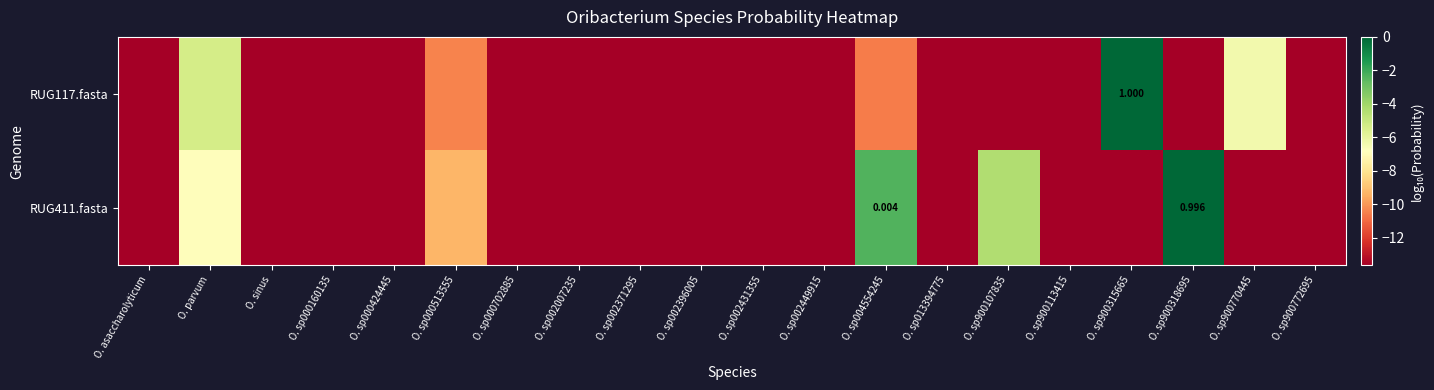

What is the difference between the RUG117.fasta values at O. sp000160135 and O. sp900770445?

7.2